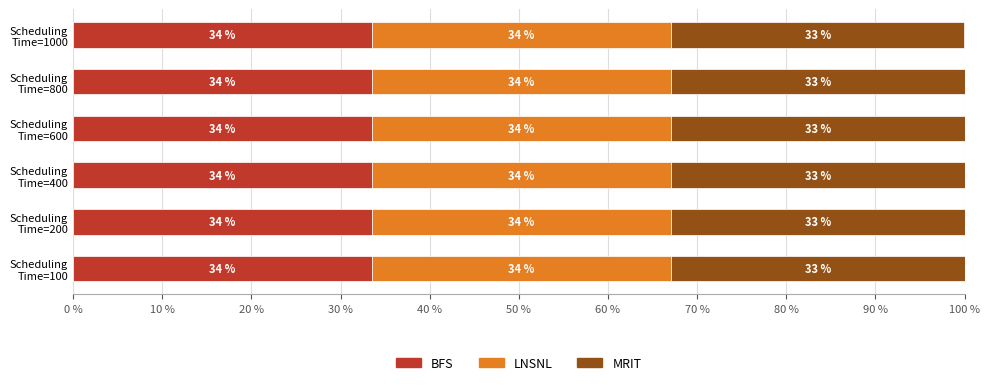

What are all the series names shown in the legend?

BFS, LNSNL, MRIT